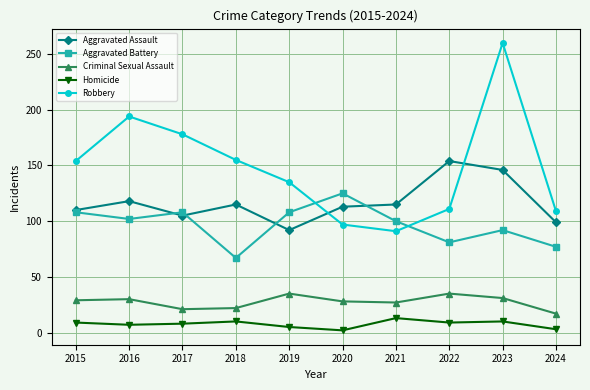

How many lines are shown in the chart?

5